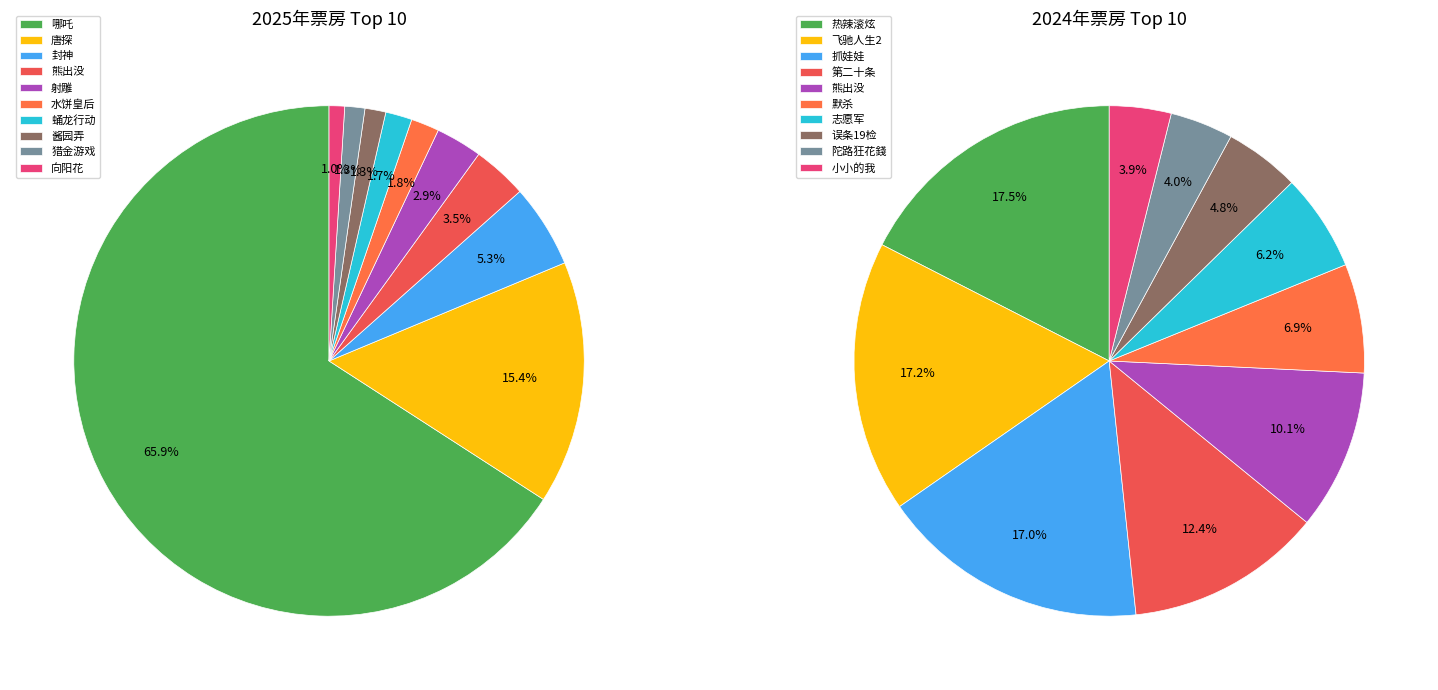

To the nearest percent, what is the combined percentage of 4 and 8?

4%